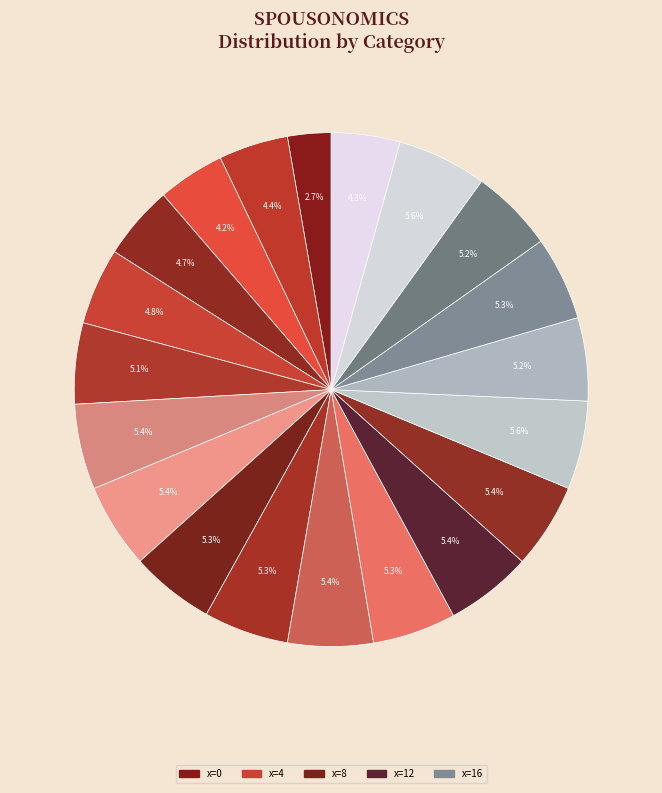

Count the number of slices in the pie.

20